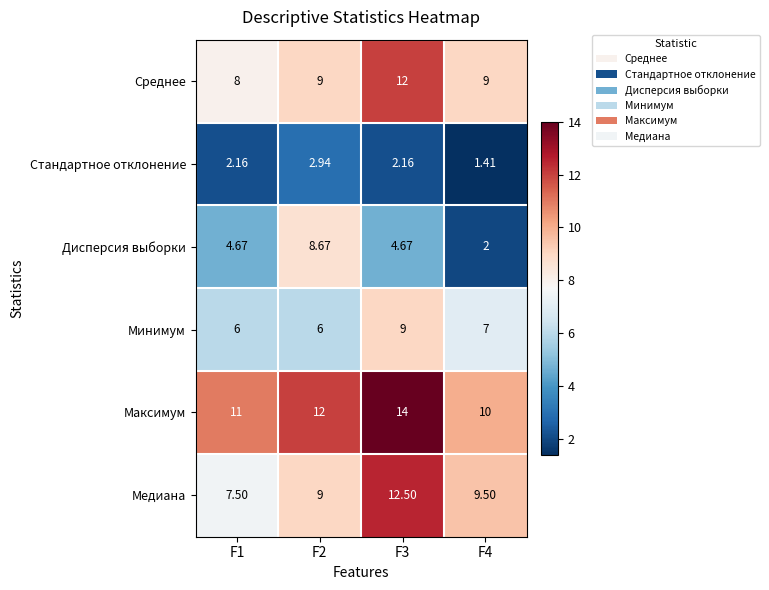

Which series has the largest range (max minus min)?

Дисперсия выборки